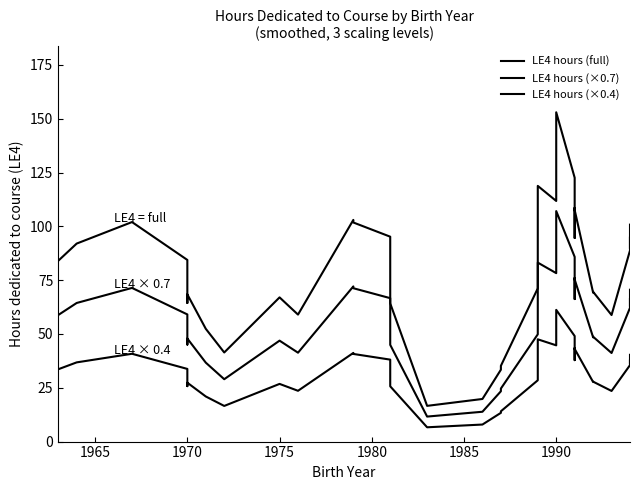

Which series has the widest spread of values?

LE4 hours (full)